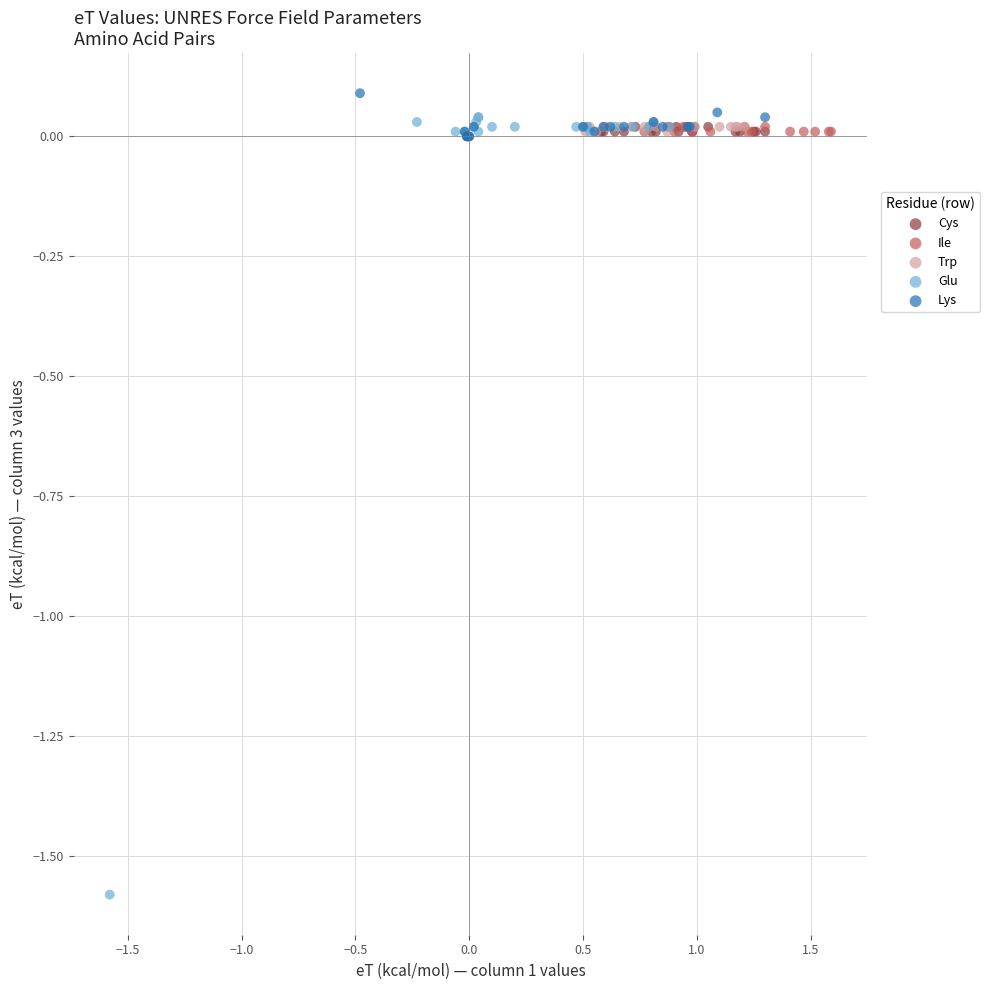

Which series contains the lowest Y value?

Glu